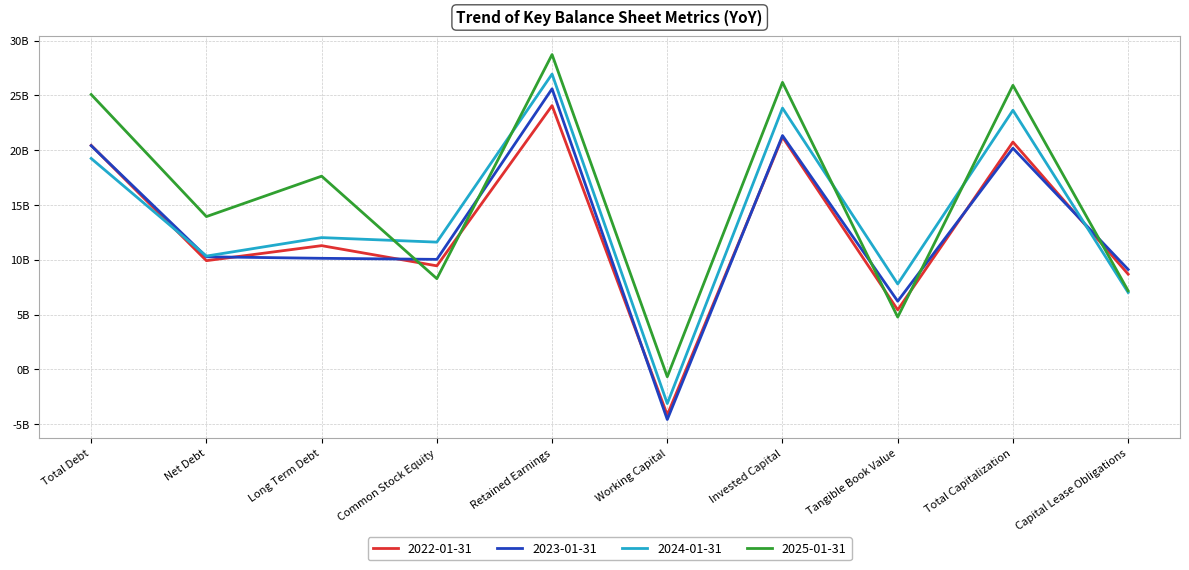

What are all the series names shown in the legend?

2022-01-31, 2023-01-31, 2024-01-31, 2025-01-31